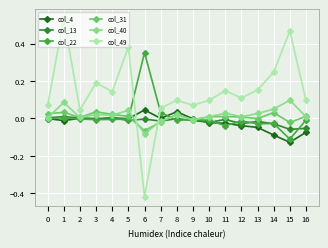

True or false: col_40 has more than 0 interior local peaks.

True